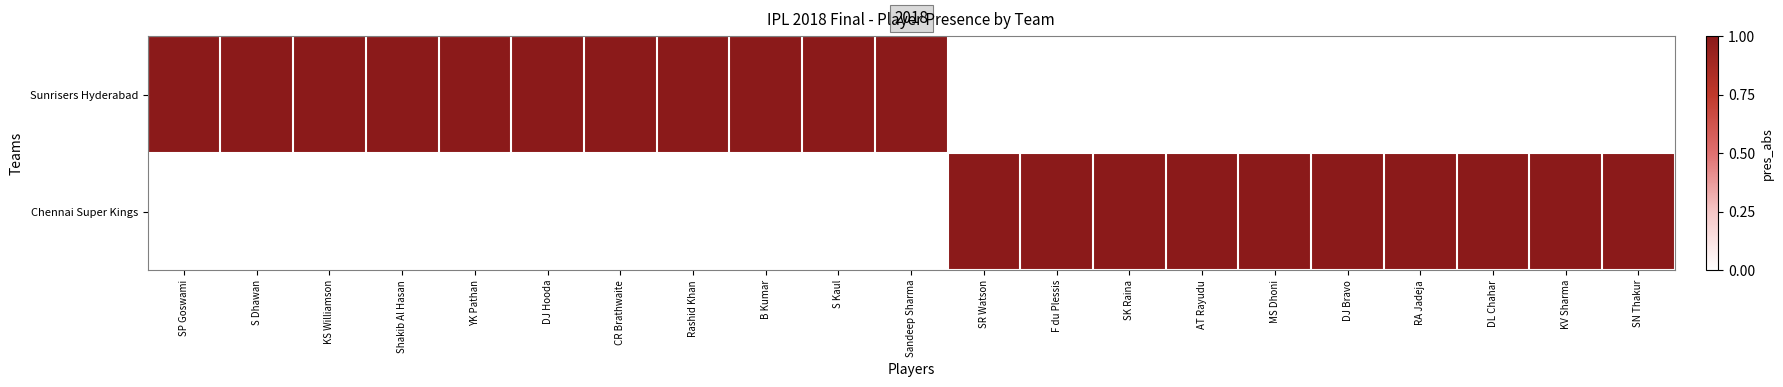

Reading left to right, extract all data points from this chart.

Sunrisers Hyderabad: SP Goswami=1	S Dhawan=1	KS Williamson=1	Shakib Al Hasan=1	YK Pathan=1	DJ Hooda=1	CR Brathwaite=1	Rashid Khan=1	B Kumar=1	S Kaul=1	Sandeep Sharma=1	SR Watson=0	F du Plessis=0	SK Raina=0	AT Rayudu=0	MS Dhoni=0	DJ Bravo=0	RA Jadeja=0	DL Chahar=0	KV Sharma=0	SN Thakur=0
Chennai Super Kings: SP Goswami=0	S Dhawan=0	KS Williamson=0	Shakib Al Hasan=0	YK Pathan=0	DJ Hooda=0	CR Brathwaite=0	Rashid Khan=0	B Kumar=0	S Kaul=0	Sandeep Sharma=0	SR Watson=1	F du Plessis=1	SK Raina=1	AT Rayudu=1	MS Dhoni=1	DJ Bravo=1	RA Jadeja=1	DL Chahar=1	KV Sharma=1	SN Thakur=1